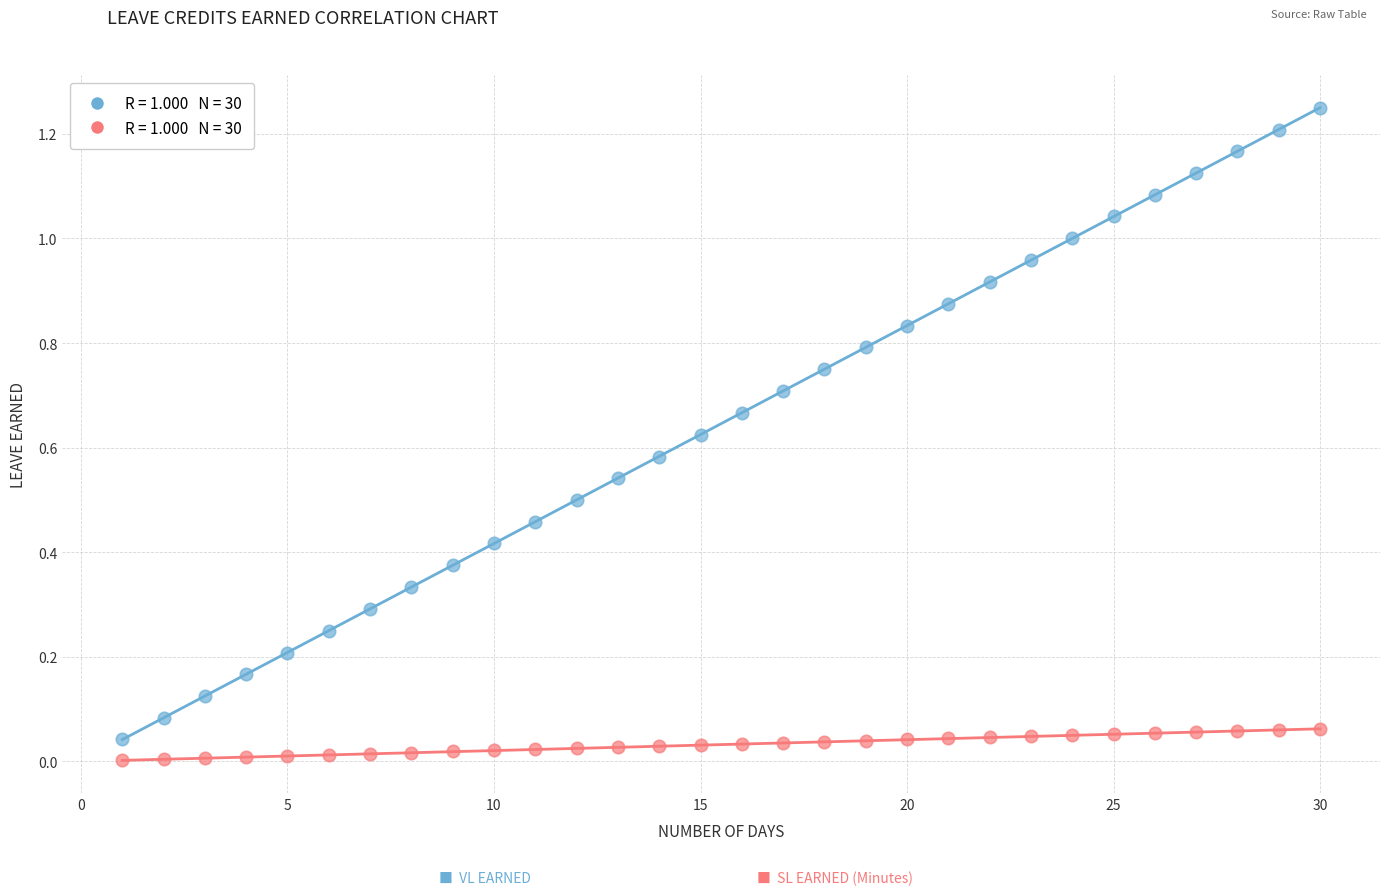

Across all data points, what is the range of X values (max minus min)?

29.0